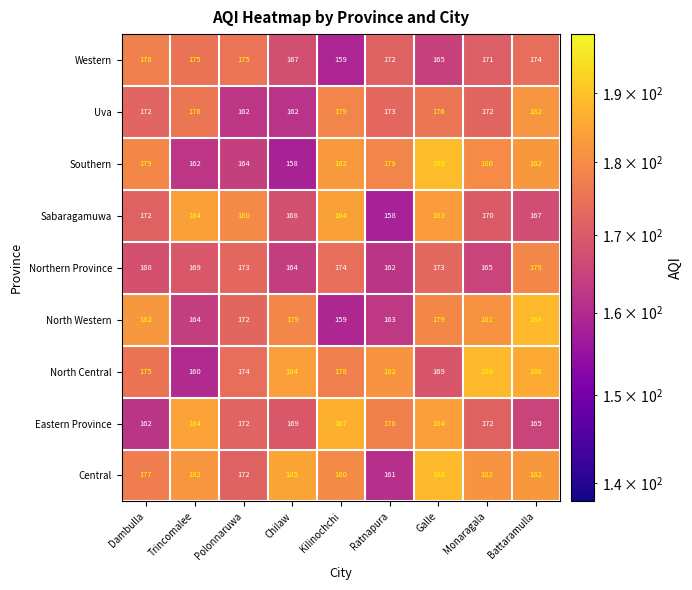

Count the number of data series in this chart.

9